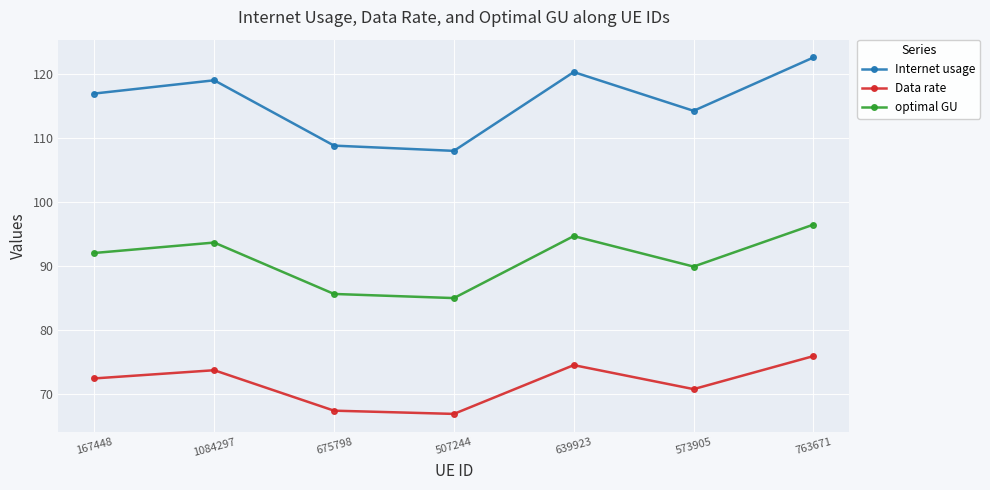

What is the value of the optimal GU point at the 1st from the left?

92.0